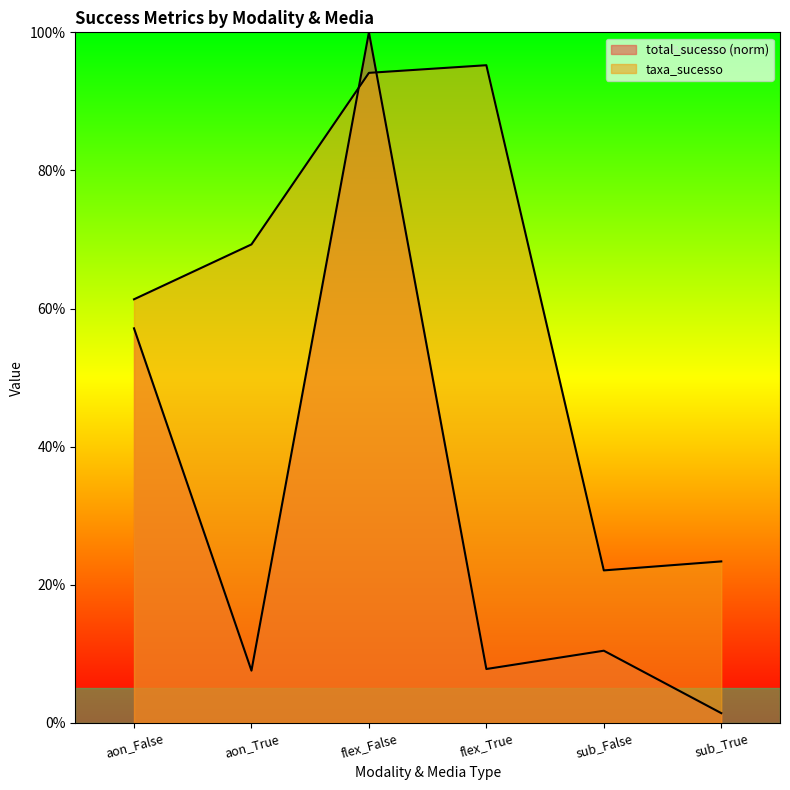

Where is the first local minimum for total_sucesso?

aon_True